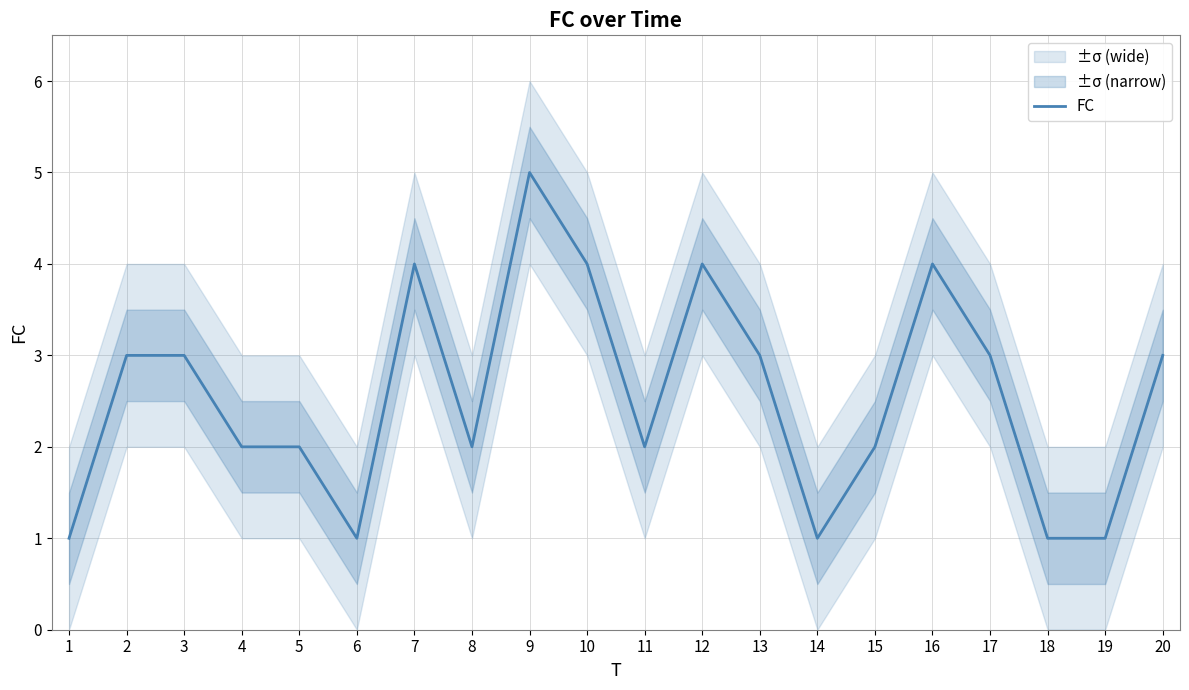

What is the difference between the values at 4 and 16?

2